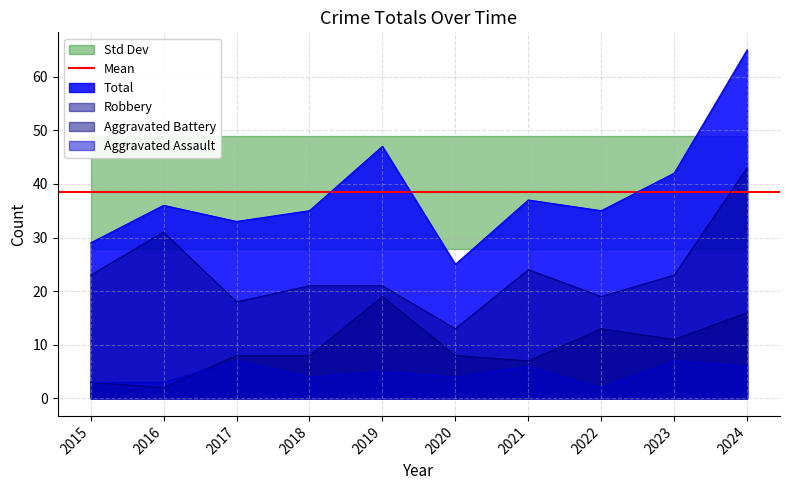

What is the spread (max minus min) of values at 2016?

34